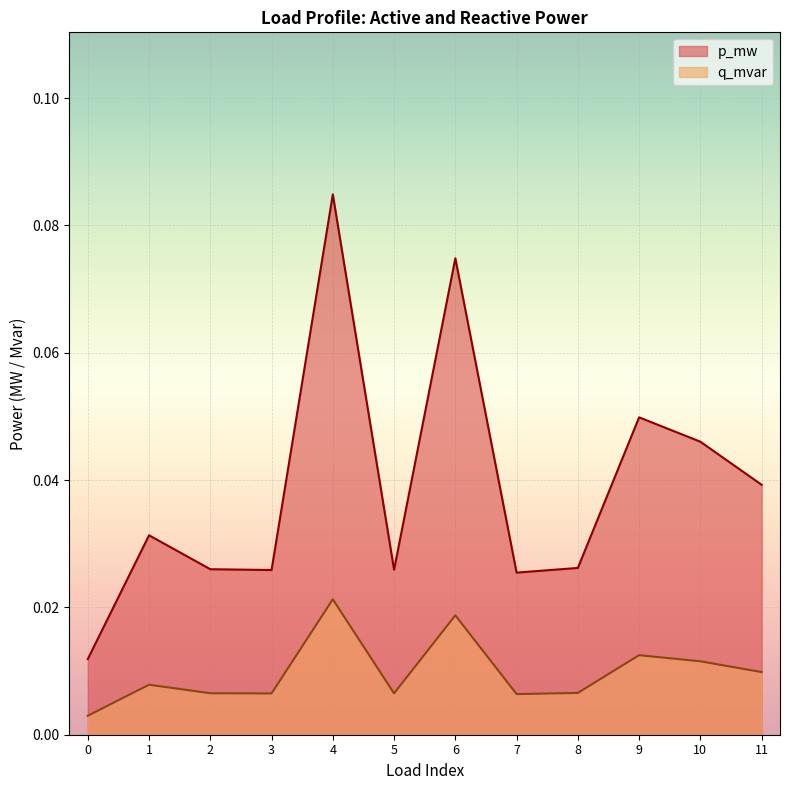

Which series changed the most between 3 and 7?

p_mw